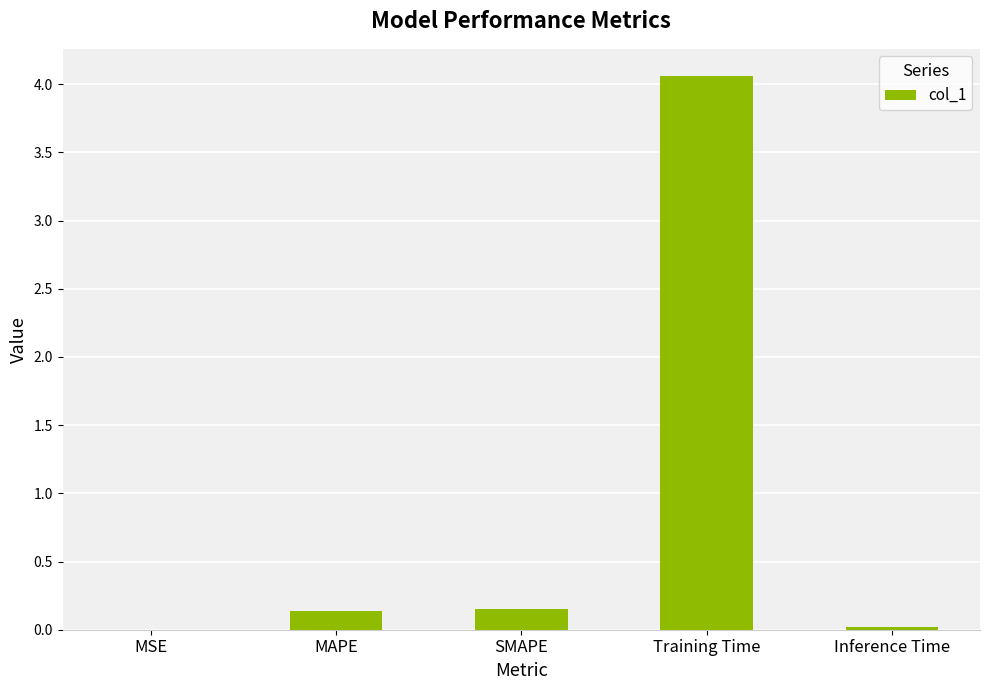

What is the change in value from SMAPE to Inference Time?

-0.1